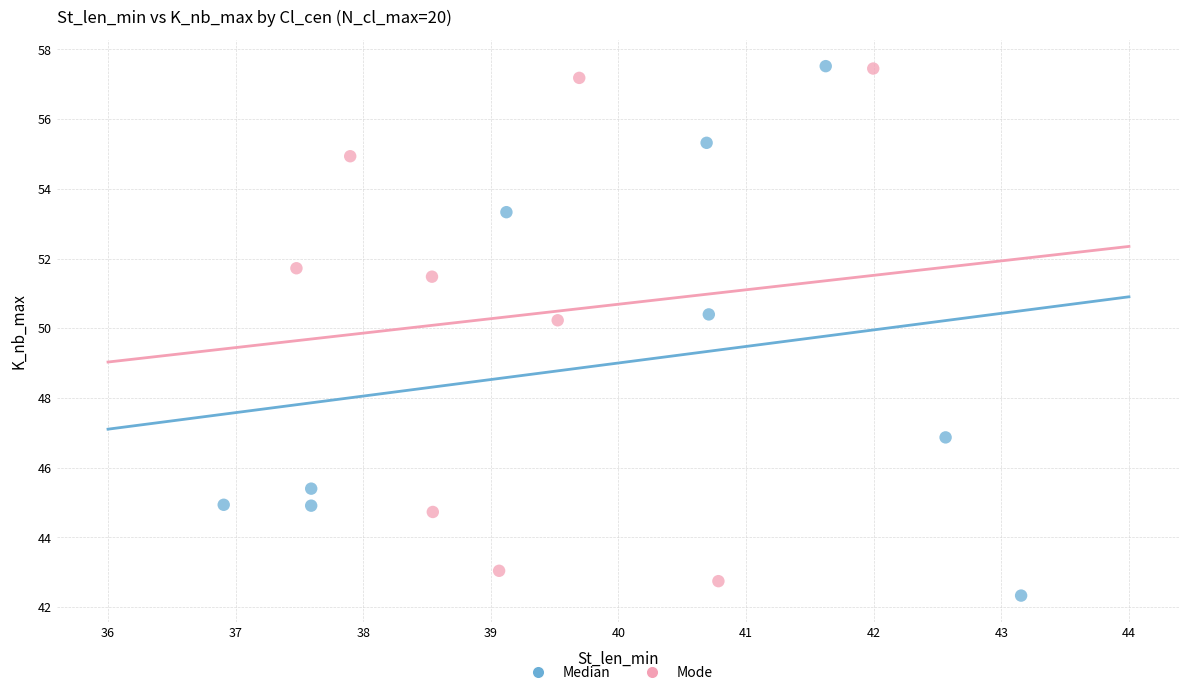

Which series has the widest spread of Y values?

Median